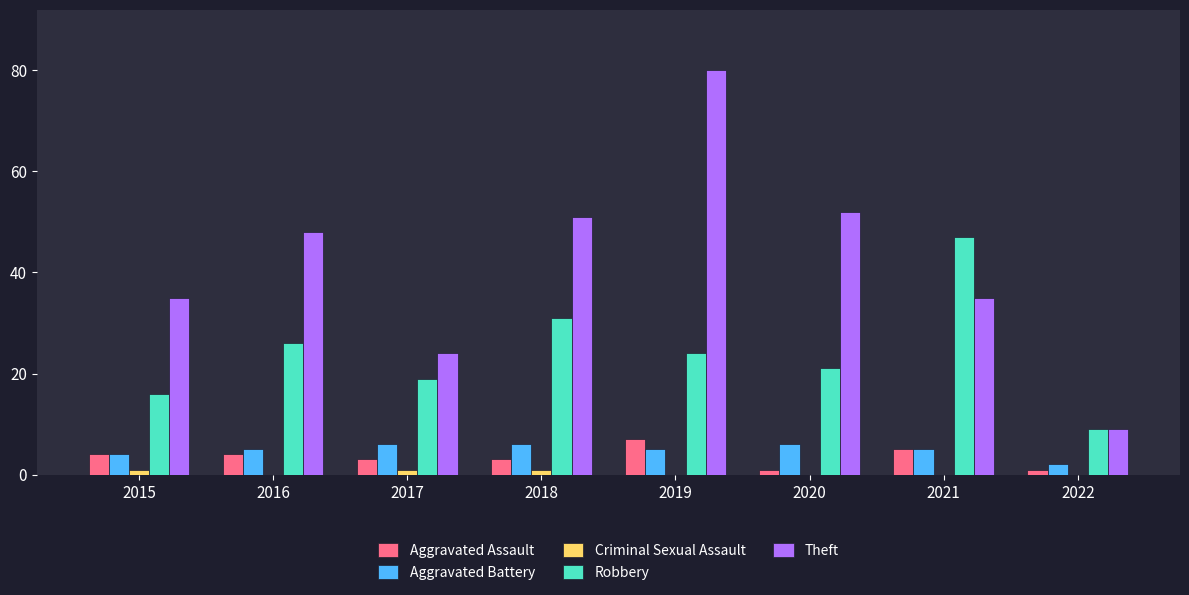

Which label corresponds to the largest value in the chart?

2019